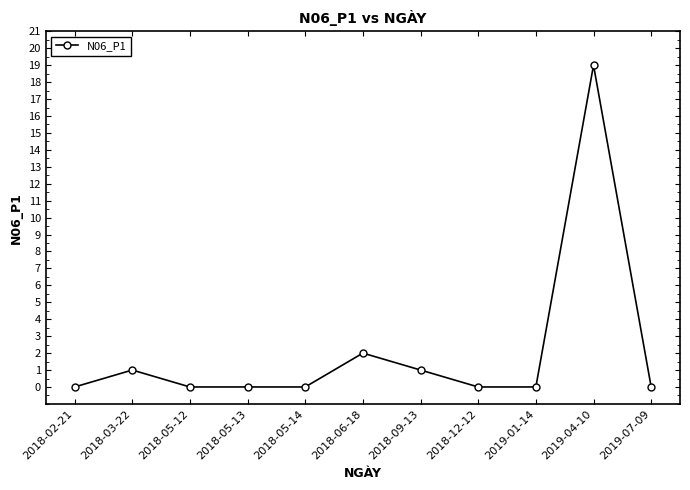

At which label is the value closest to 9?

2018-06-18